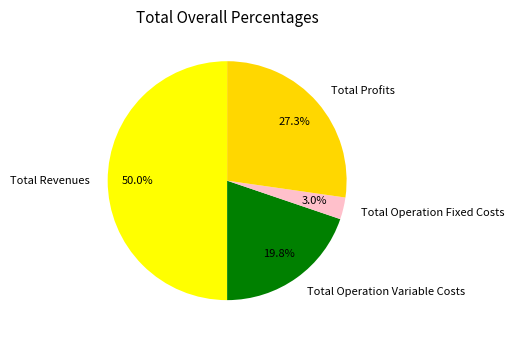

Does Total Operation Variable Costs account for over 50% of the chart?

No